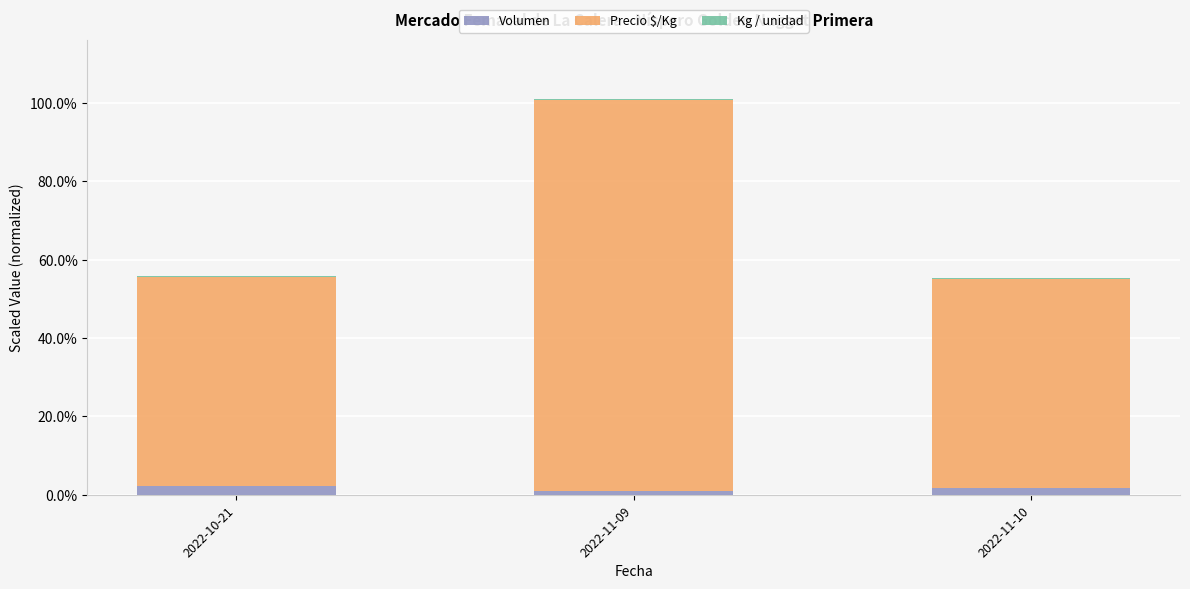

Does the chart contain stacked bars?

Yes